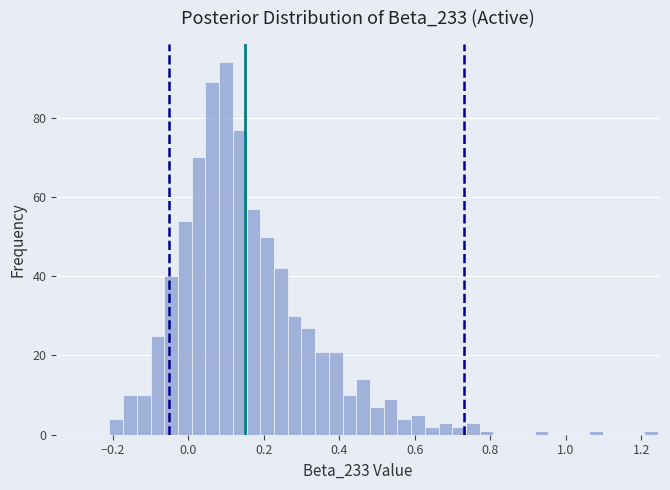

Around what value on the x-axis is the tallest bar? Give the approximate position of its centre, as read against the axis.

0.10